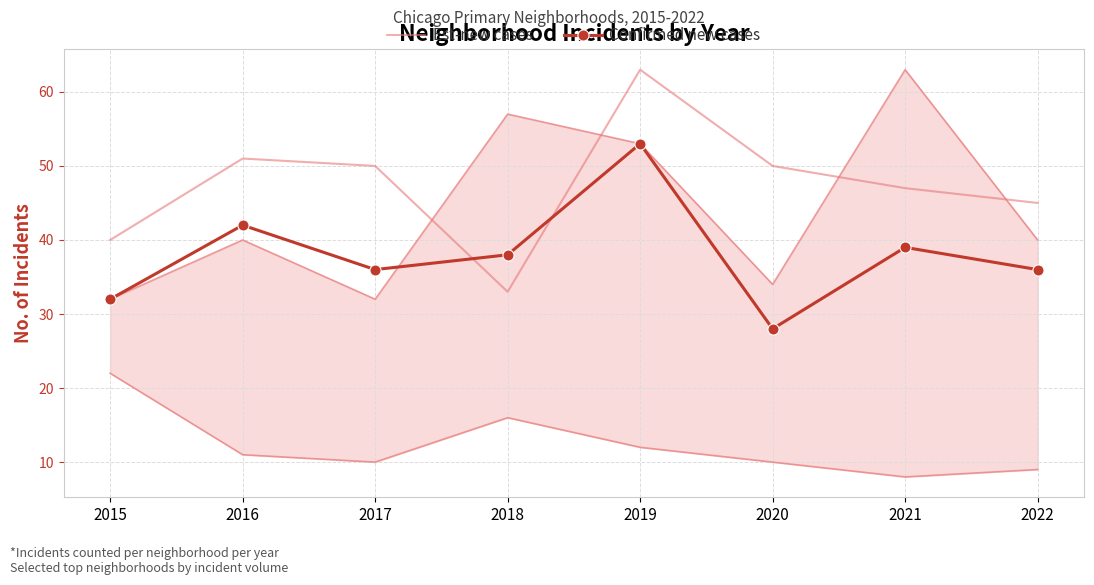

Which series has the largest total across all categories?

Est-new cases